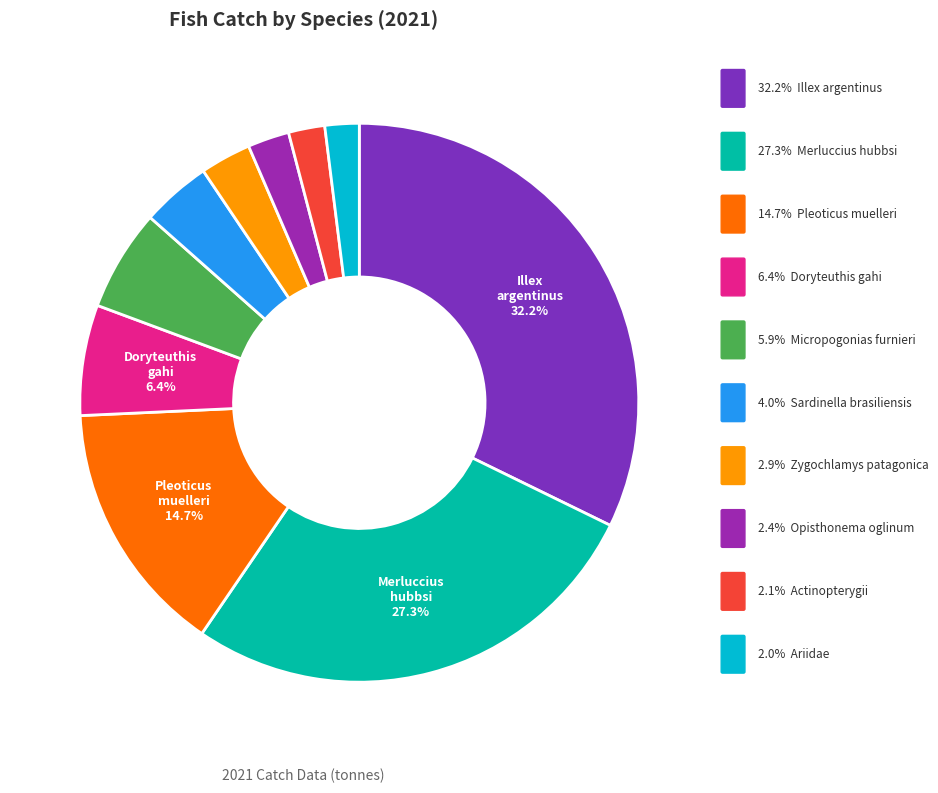

Count the number of slices in the pie.

10